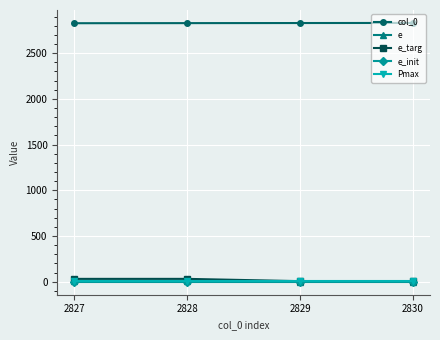

What is the value of the col_0 point at the 4th from the left?

2830.0